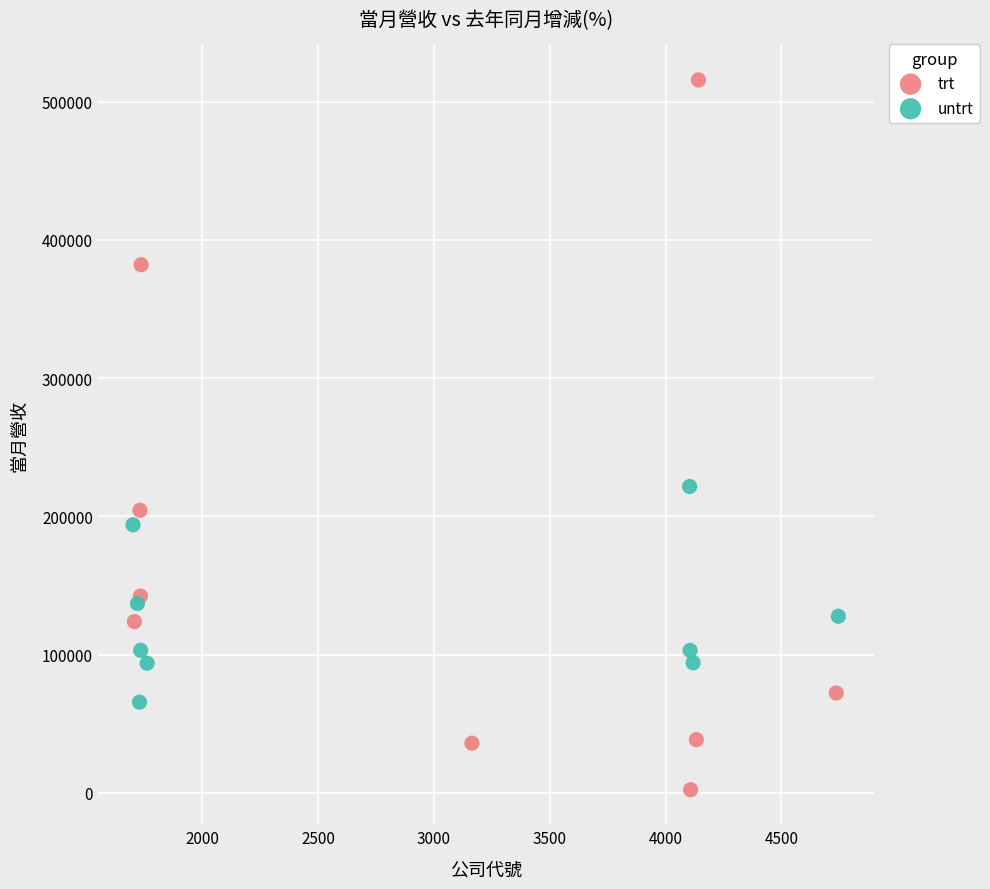

What are all the series names shown in the legend?

trt, untrt